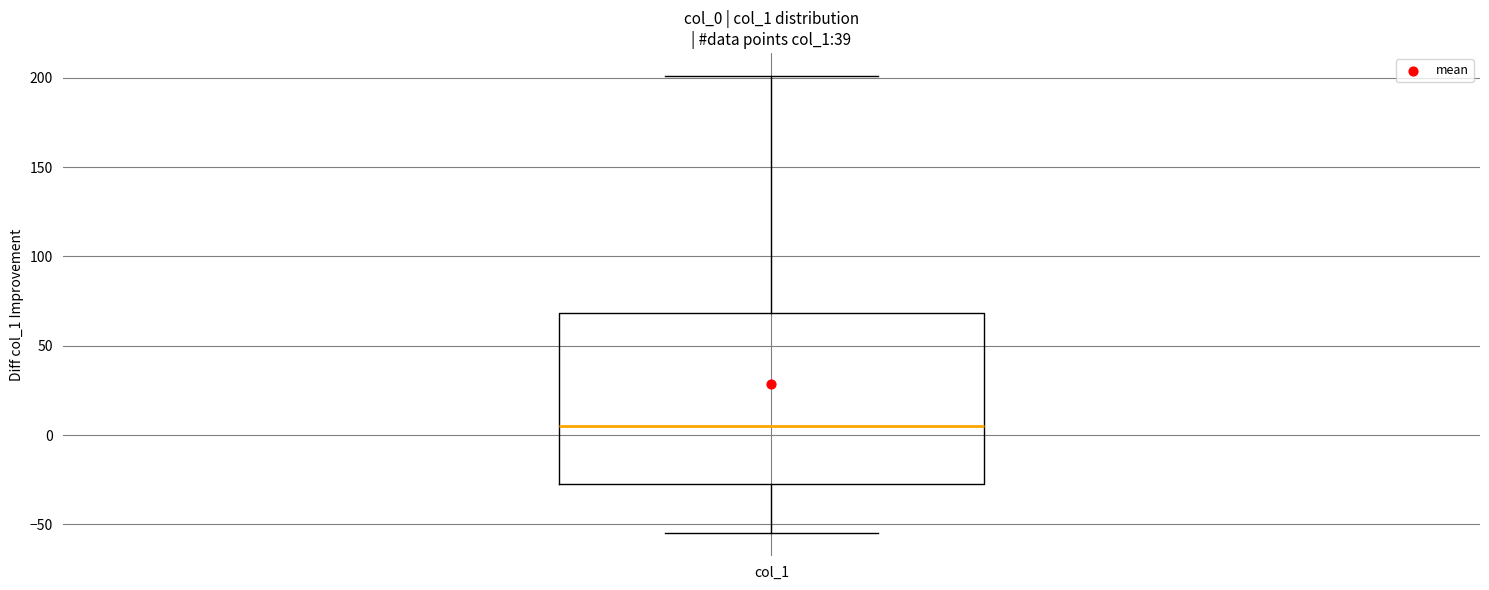

Where does the upper whisker of the box for col_1 end on the y-axis? The values are not printed on the chart, so give them approximately, as read against the axis.

200